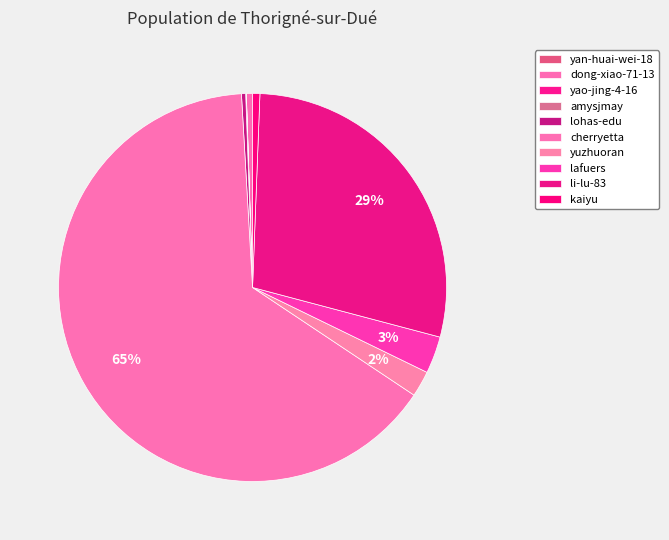

Count the number of slices in the pie.

10